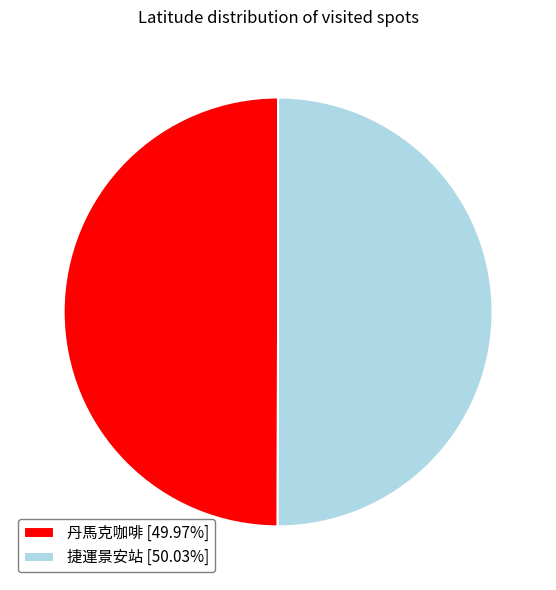

Combined, do 丹馬克咖啡 [49.97%] and 捷運景安站 [50.03%] account for over 50%?

Yes